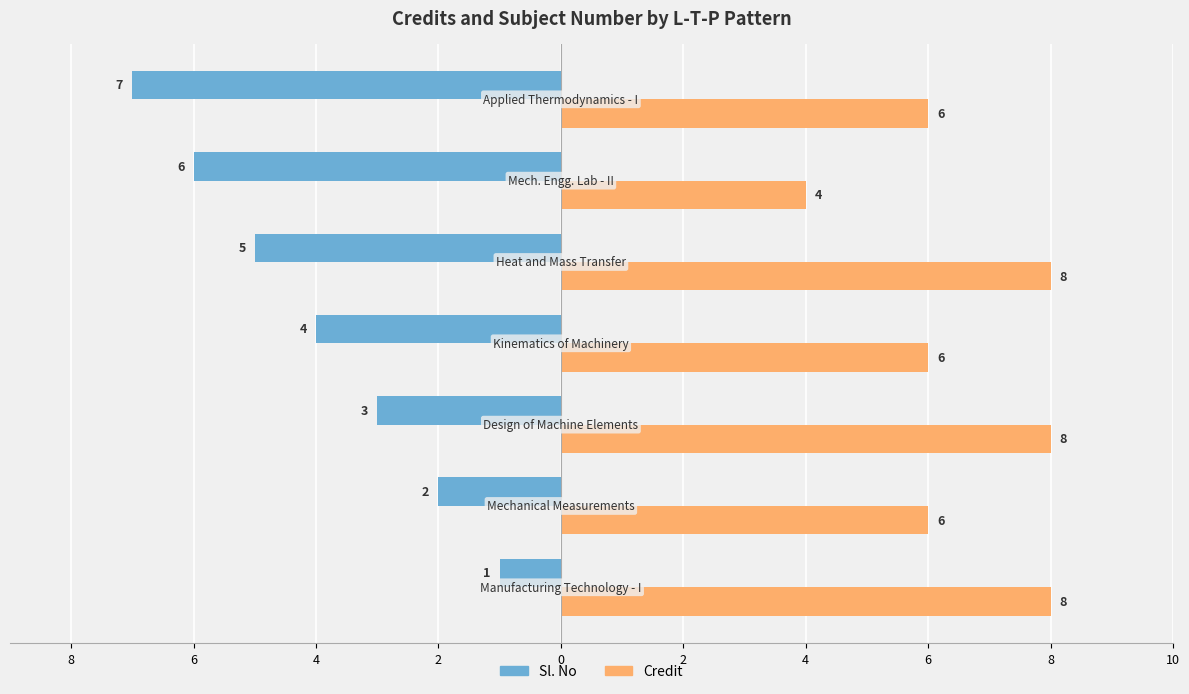

Reading left to right, transcribe all the data shown in this chart.

Sl. No: -1	-2	-3	-4	-5	-6	-7
Credit: 8	6	8	6	8	4	6